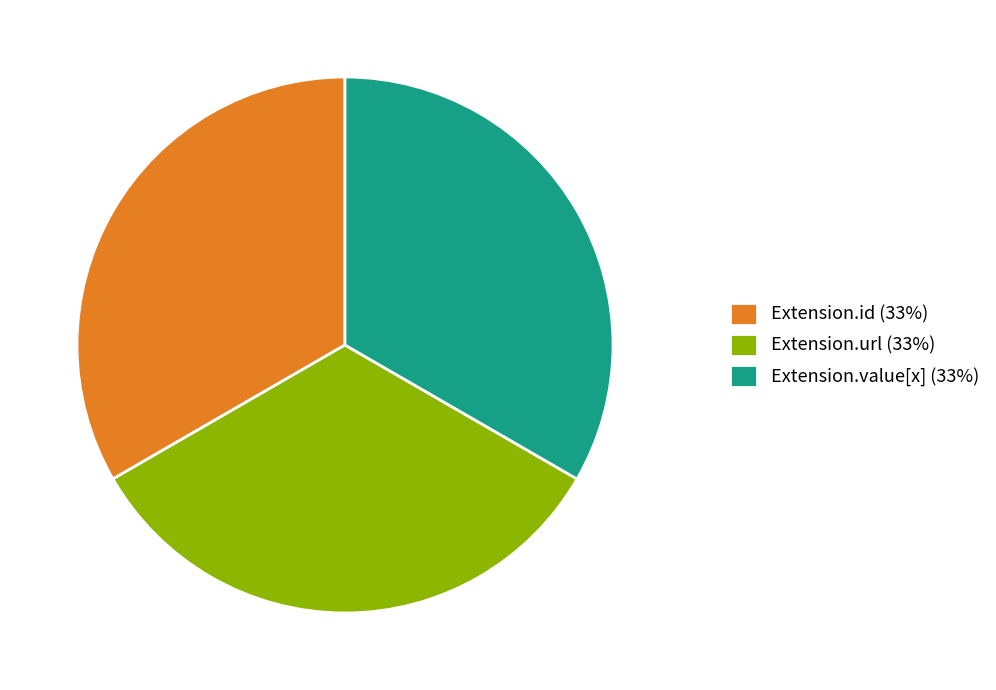

Does any single category account for the majority?

No